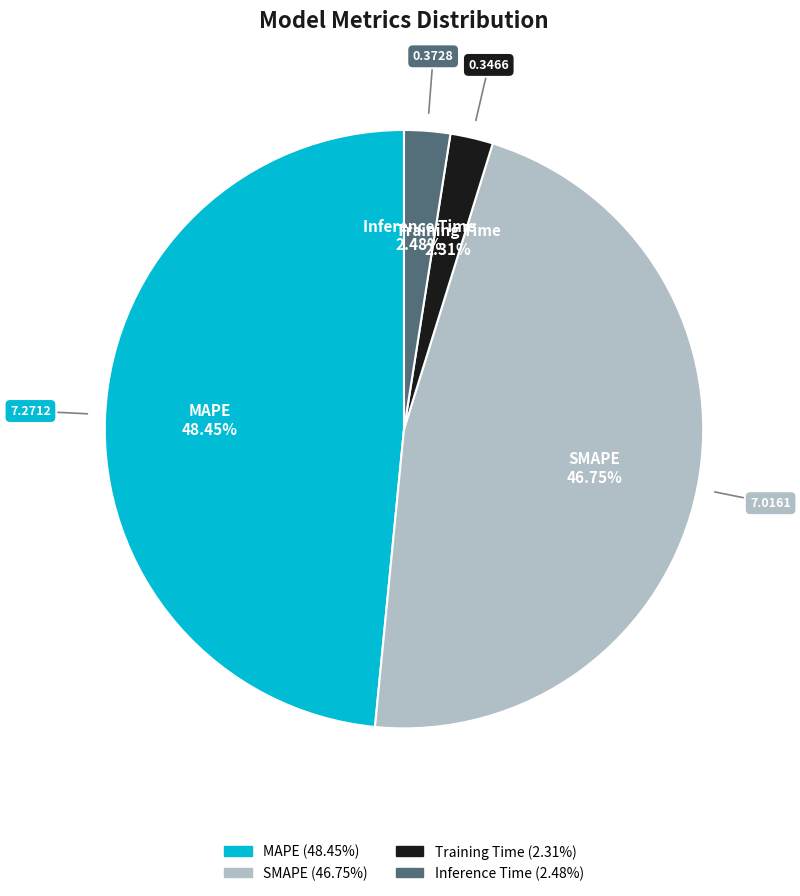

To the nearest percent, what portion does Inference Time represent?

2%